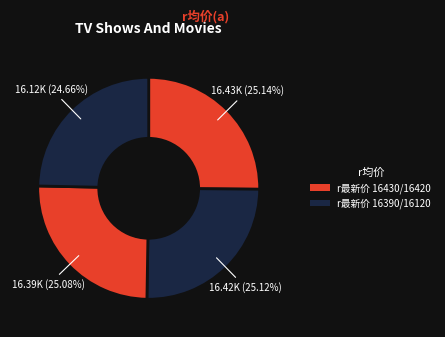

How many segments does this pie chart have?

4